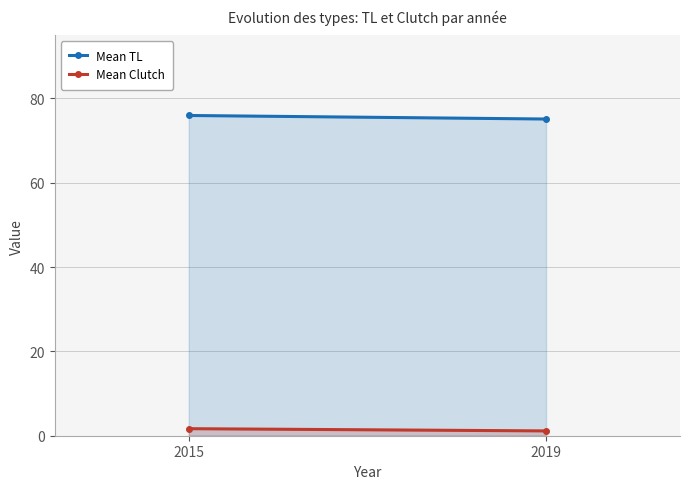

Reading left to right, extract all data points from this chart.

Mean TL: 75.9	75.1
Mean Clutch: 1.7	1.1